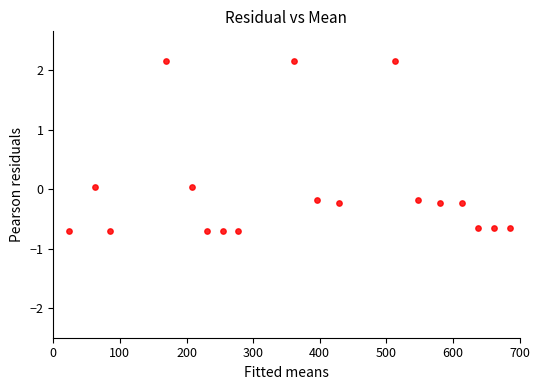

What is the range of Y values (max minus min)?

2.9